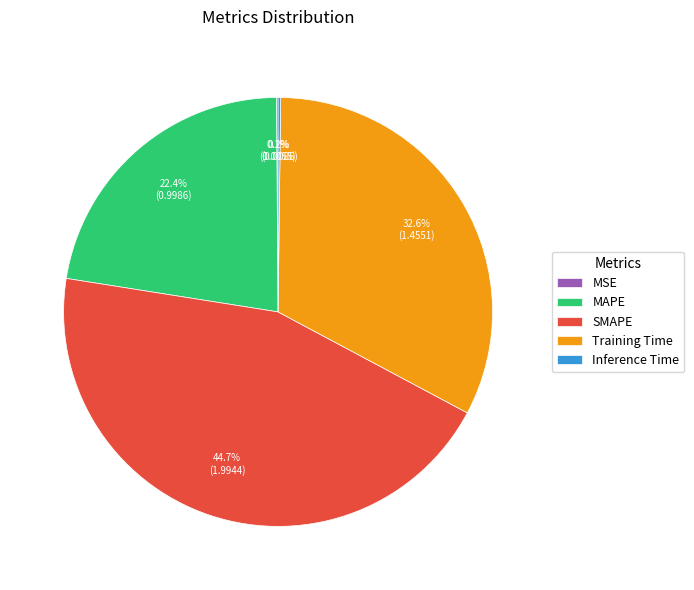

Is there any slice that represents more than half of the pie?

No